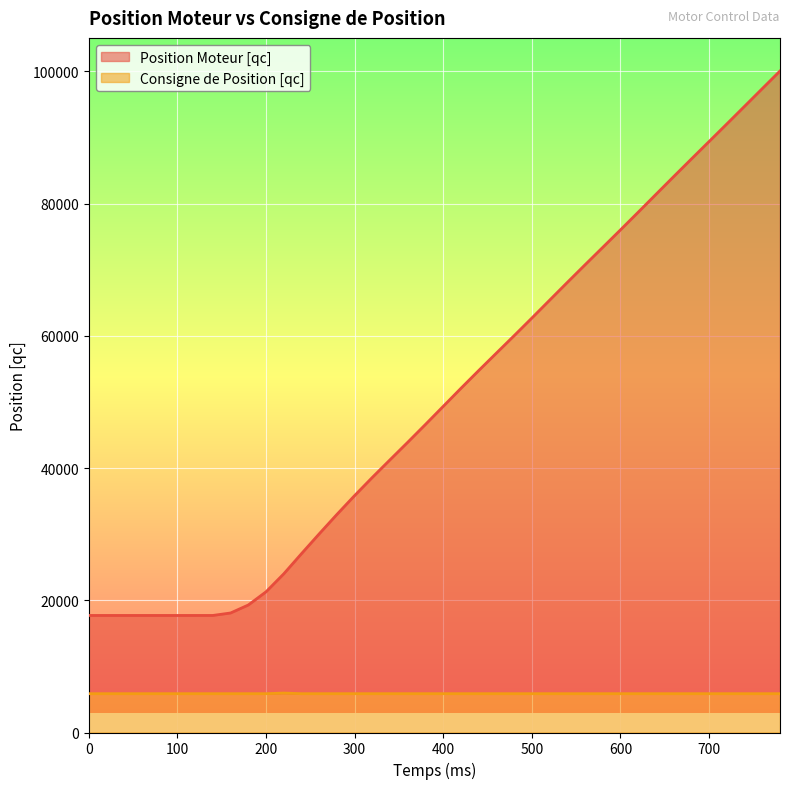

At 100, list the series in order from smallest to largest.

Consigne de Position [qc], Position Moteur [qc]